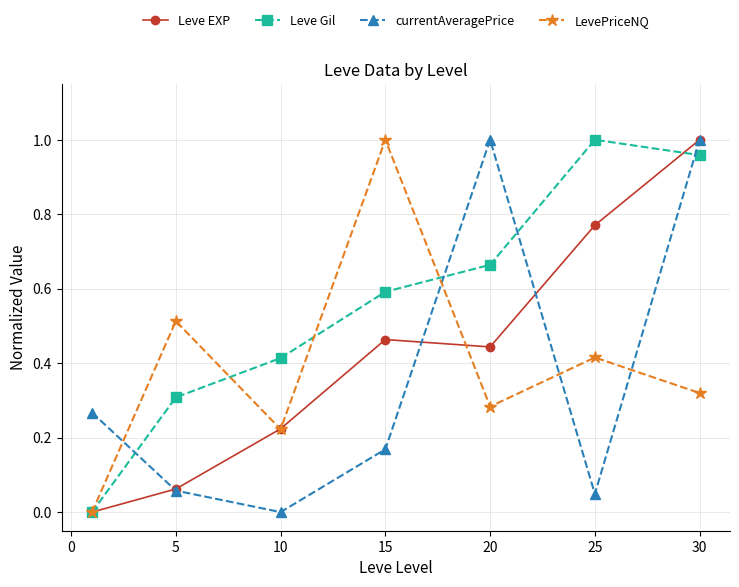

How many LevePriceNQ values are between 0 and 1?

7